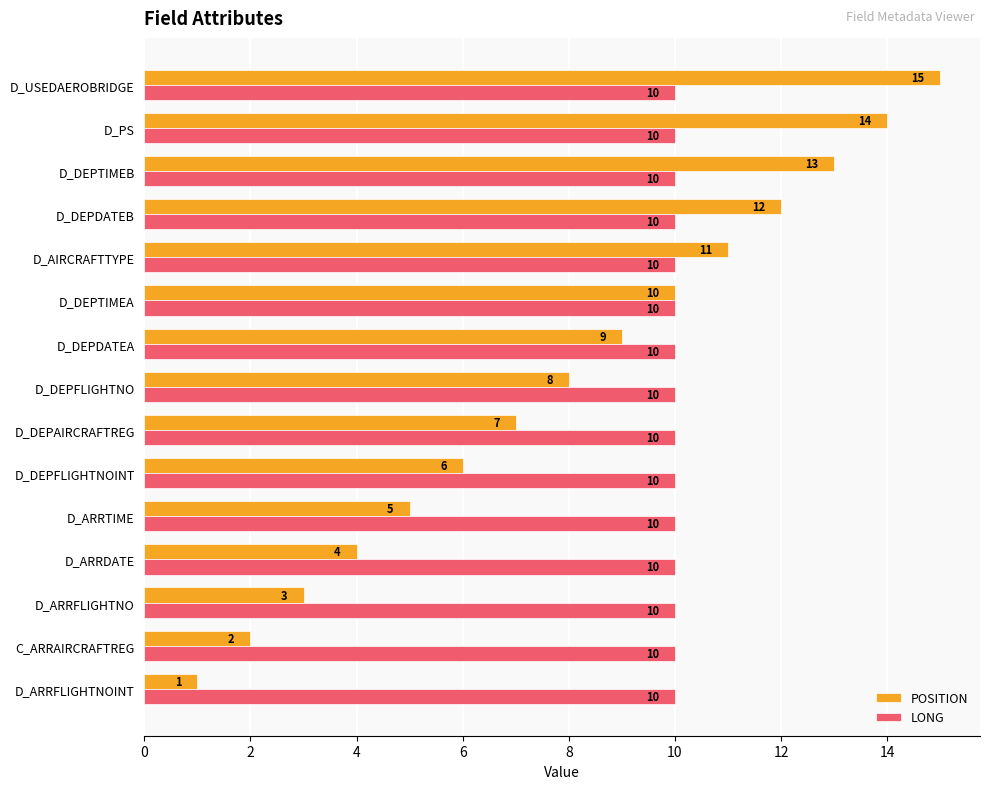

Which series has the largest total across all categories?

LONG